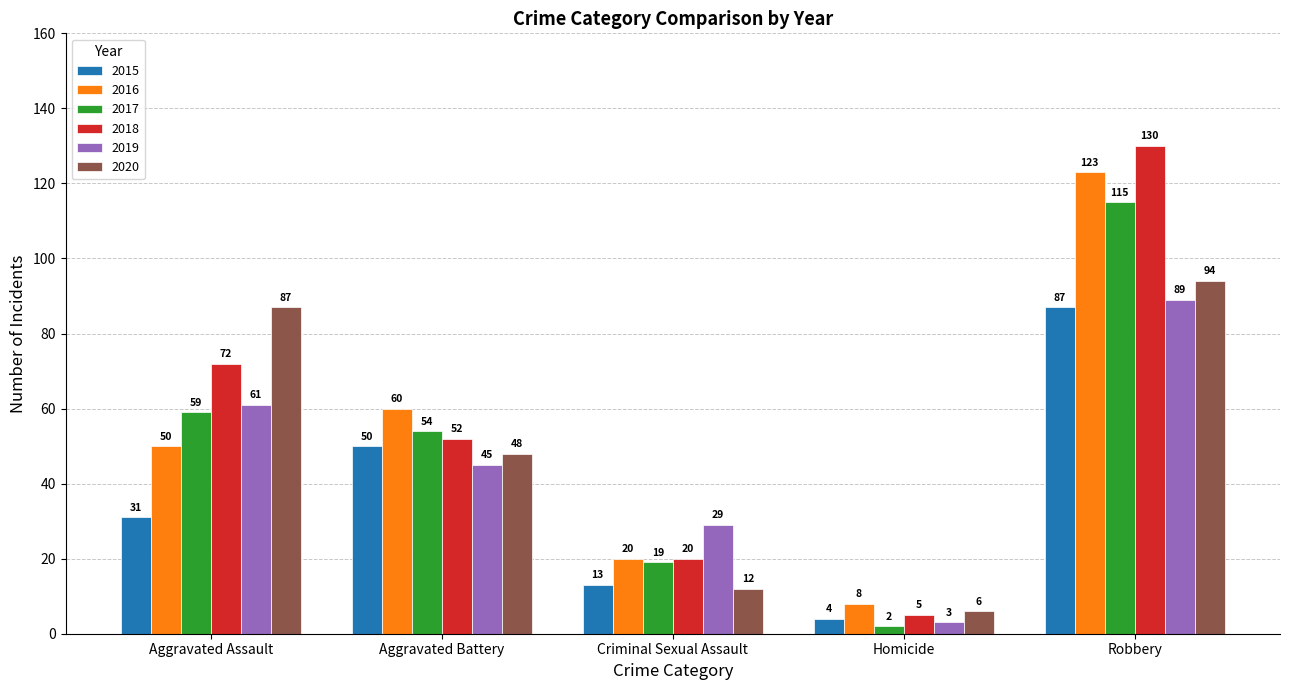

How many bars are there in each group?

6